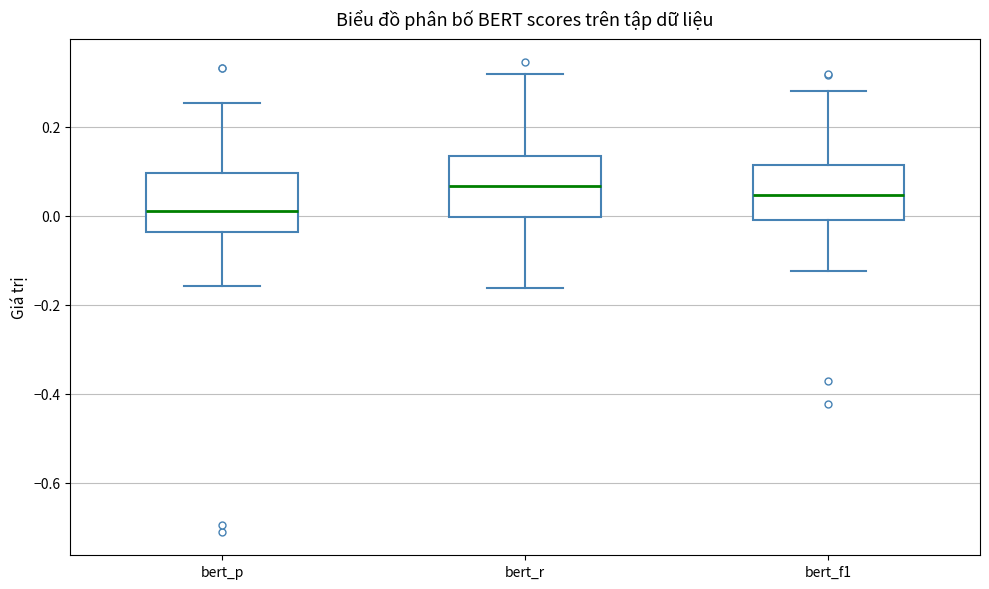

Reading left to right, transcribe this box plot: for each box, give where its median line is, the range the box spans, and where its two whiskers end, as read against the y-axis. The values are not printed on the chart, so give them approximately, as read against the axis.

bert_p: median 0.02, box -0.04 to 0.10, whiskers -0.16 to 0.26
bert_r: median 0.06, box 0.00 to 0.14, whiskers -0.16 to 0.32
bert_f1: median 0.04, box -0.02 to 0.12, whiskers -0.12 to 0.28